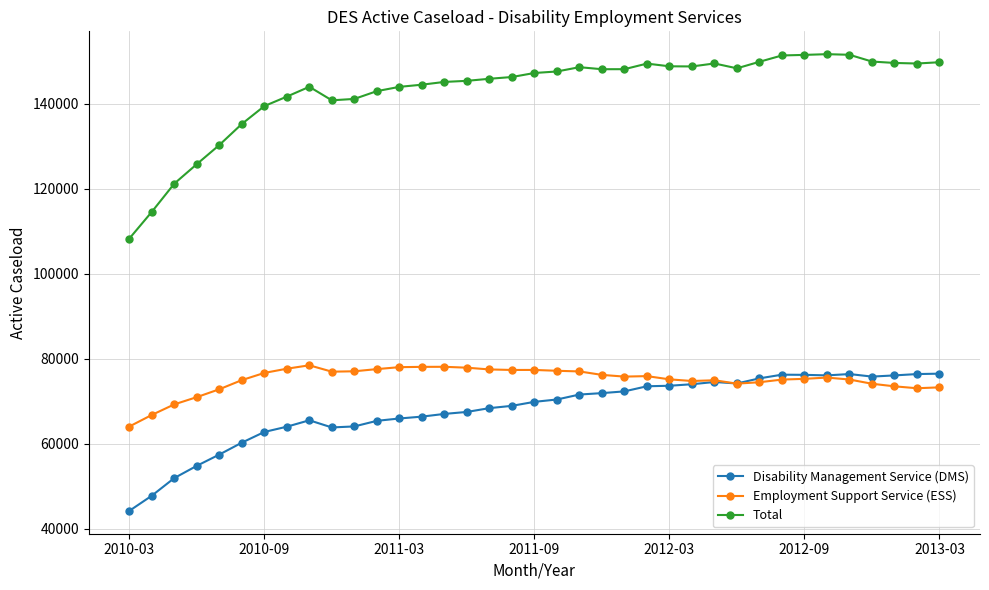

What is the maximum value for Disability Management Service (DMS)?

76492